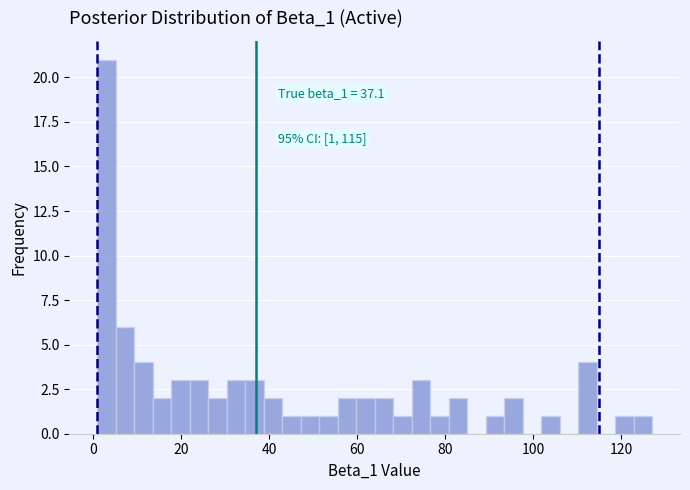

Around what value on the x-axis is the tallest bar? Give the approximate position of its centre, as read against the axis.

4